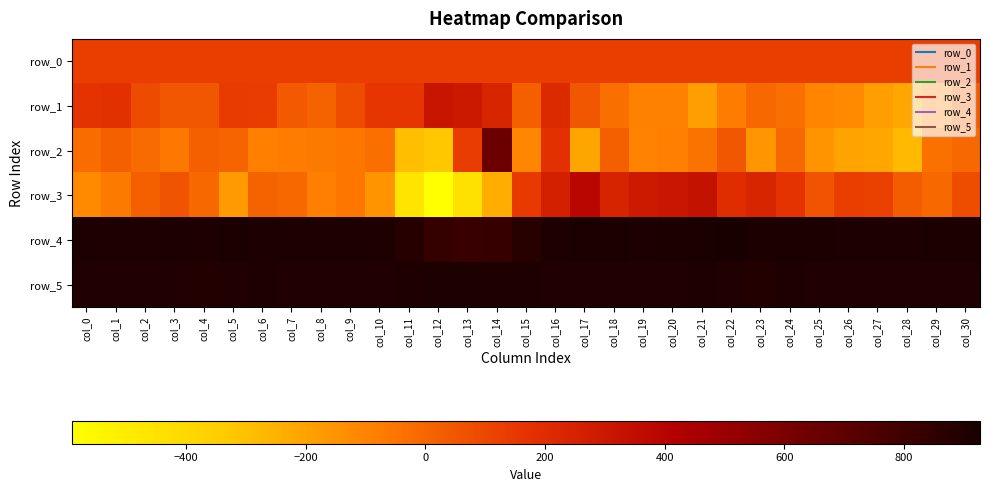

How many data points in row_3 are above 31?

15